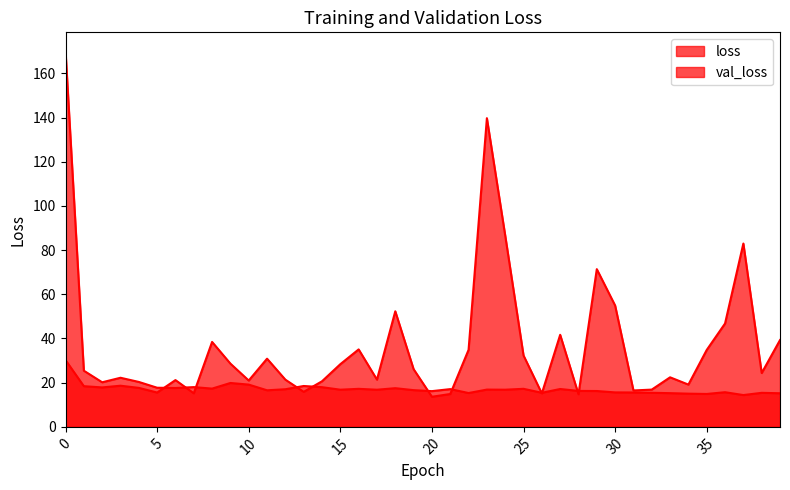

True or false: val_loss has more than 2 points higher than both neighbors.

True